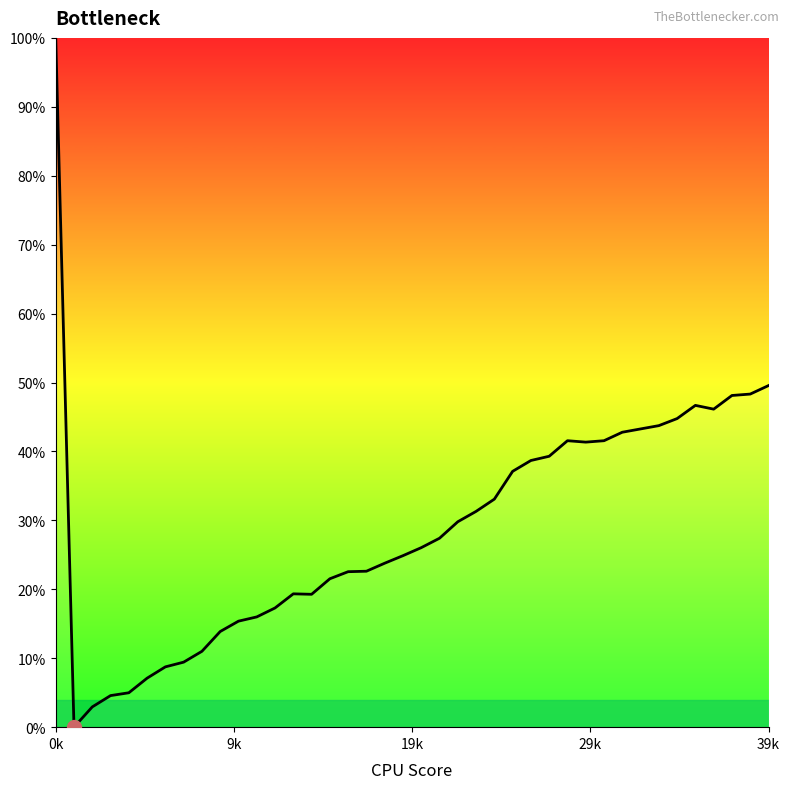

What is the maximum value shown in the chart?

100.0